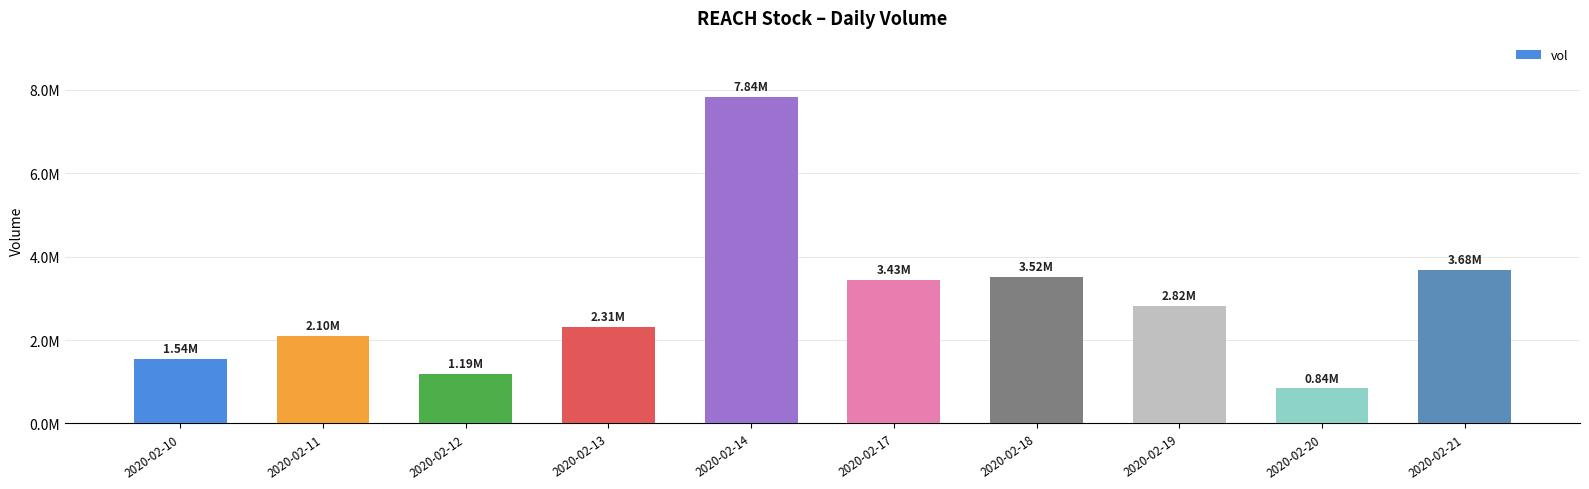

Where does the data first go above 2821000?

2020-02-14